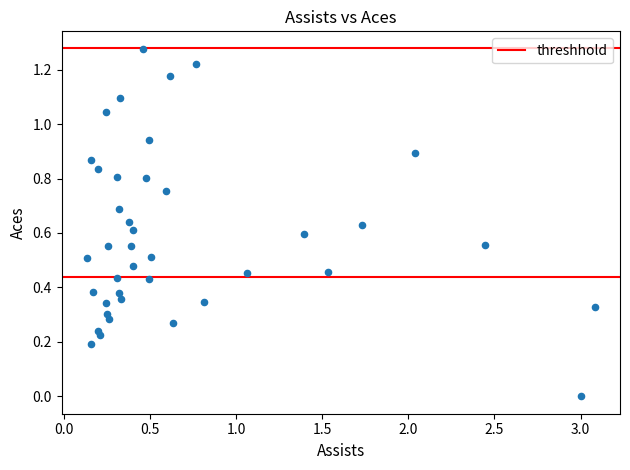

What is the range of X values (max minus min)?

2.9